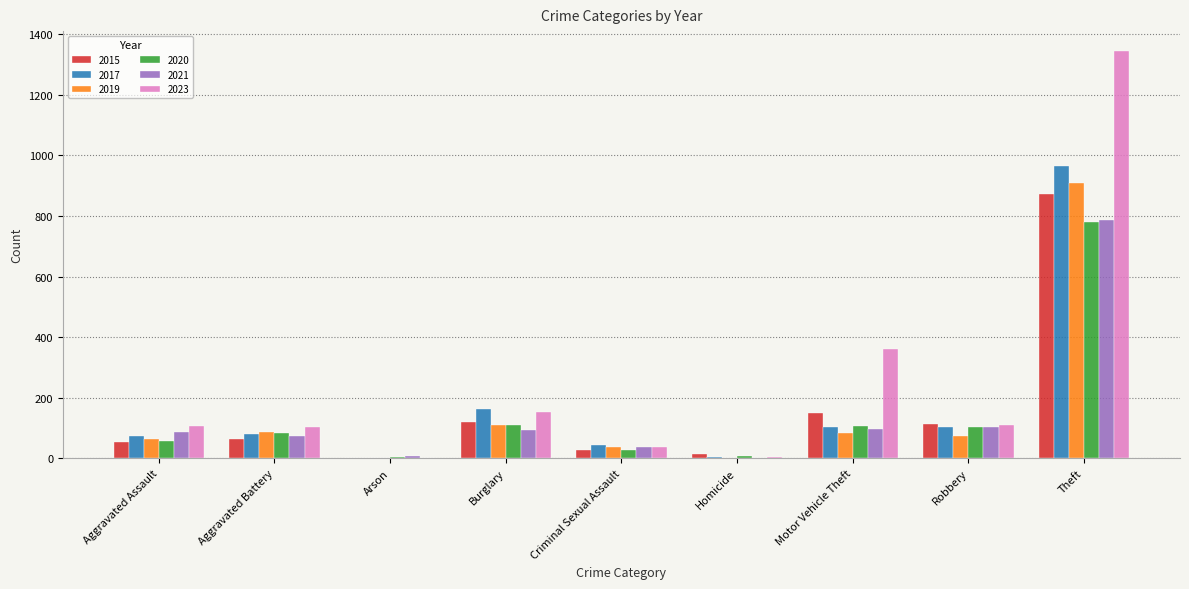

Is it true that 2017 equals 161 at Burglary?

True